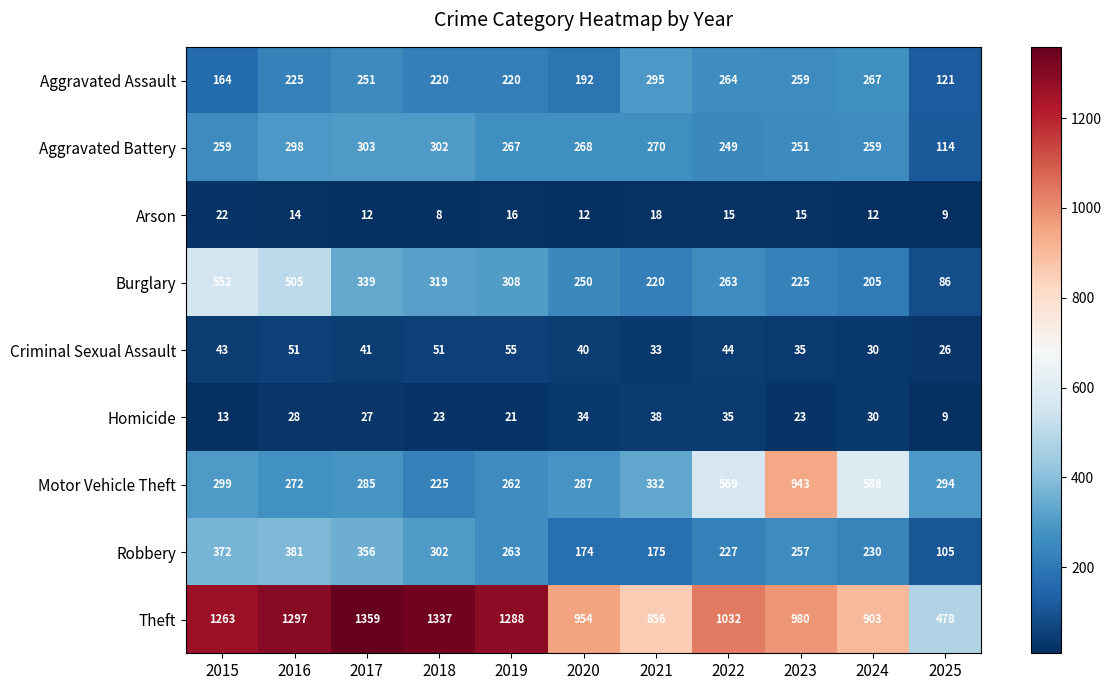

True or false: Theft has a value of 903 at 2024.

True